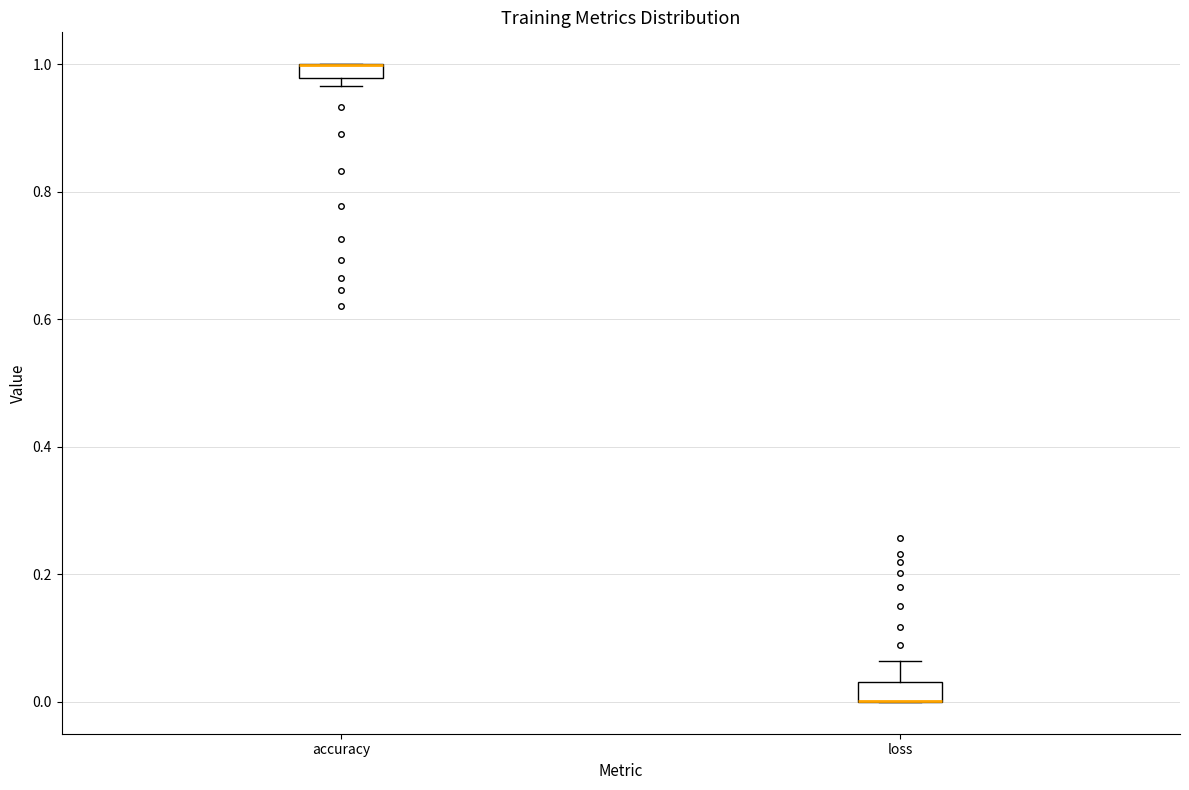

Where is the lower edge of the box for loss on the y-axis? The values are not printed on the chart, so give them approximately, as read against the axis.

0.00